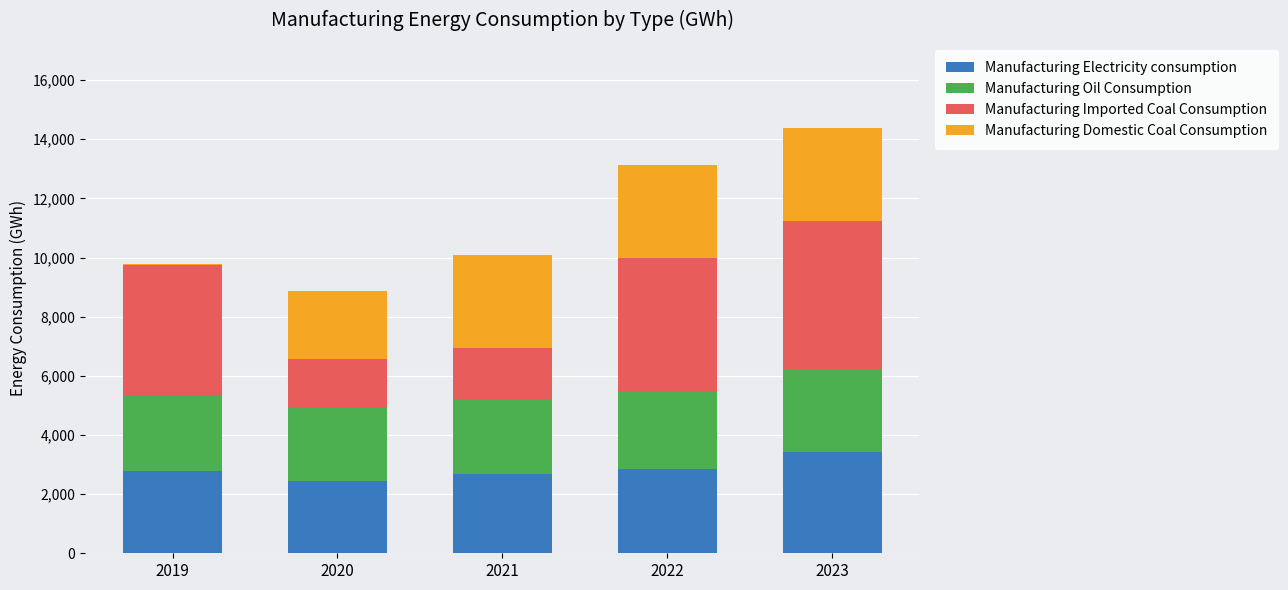

What is the total value across all series at 2020?

8855.2